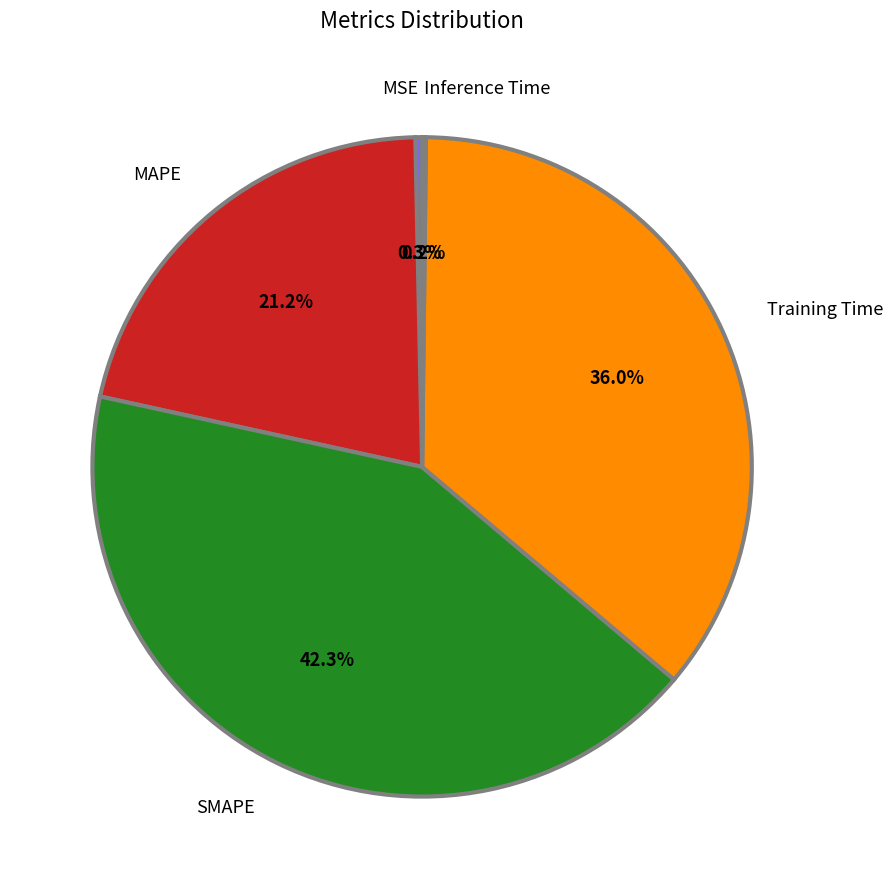

What is the largest slice in the pie chart?

SMAPE